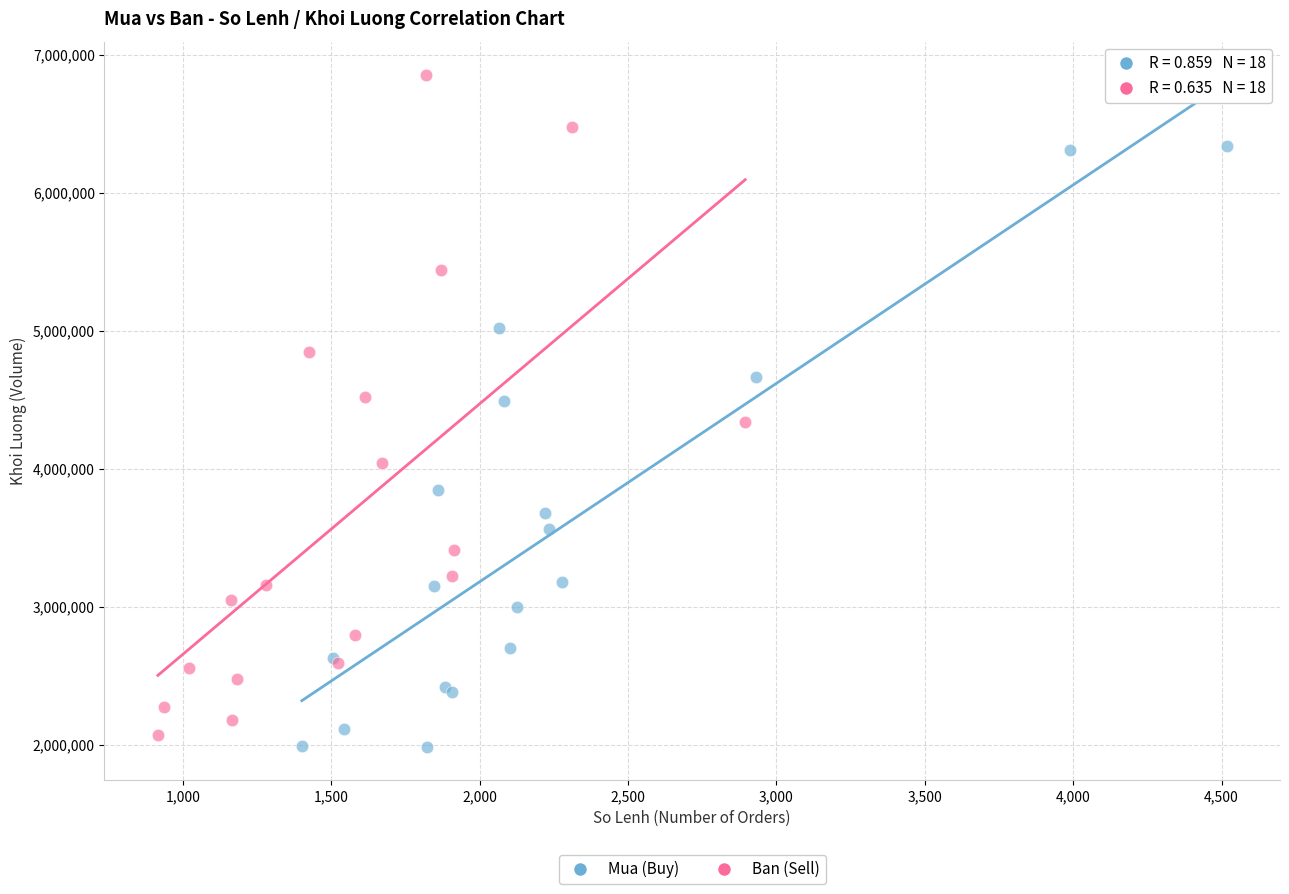

Which series contains the highest Y value?

Ban (Sell)